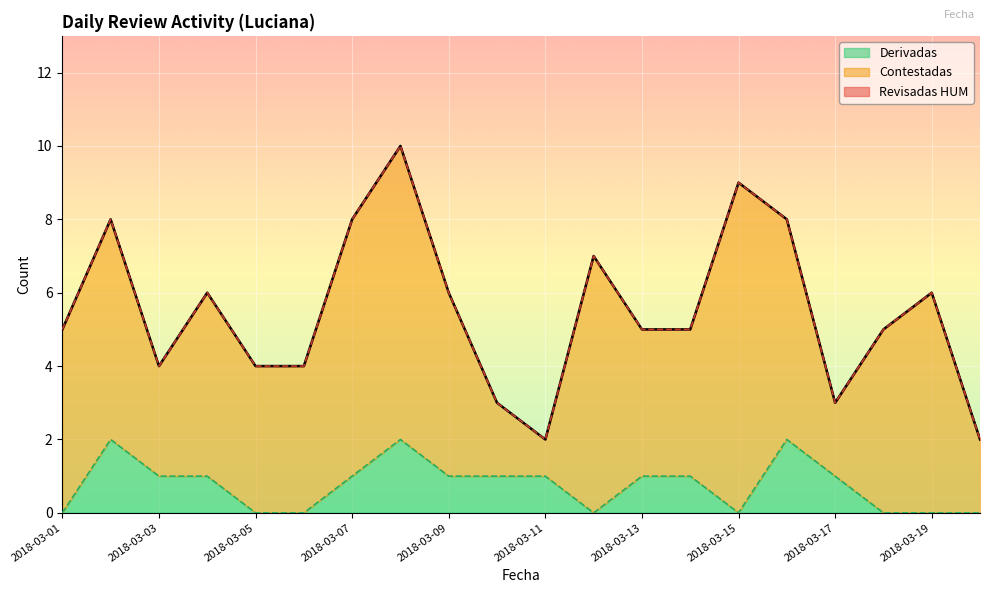

Reading left to right, extract all data points from this chart.

Revisadas HUM: 5	8	4	6	4	4	8	10	6	3	2	7	5	5	9	8	3	5	6	2
Derivadas: 0	2	1	1	0	0	1	2	1	1	1	0	1	1	0	2	1	0	0	0